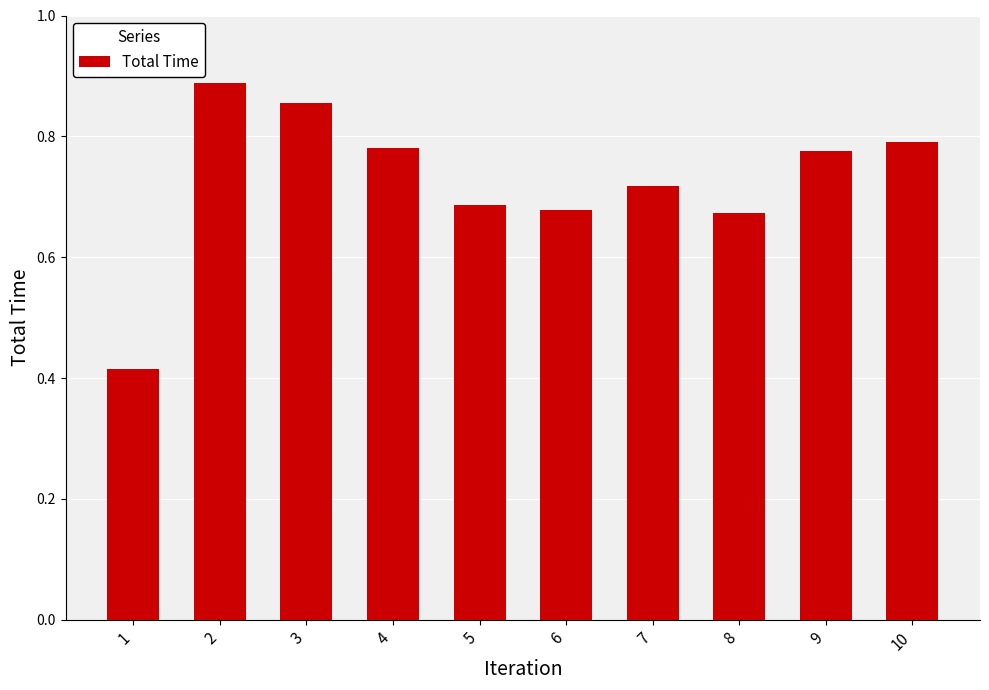

What is the sum of the values at 5 and 6?

1.4